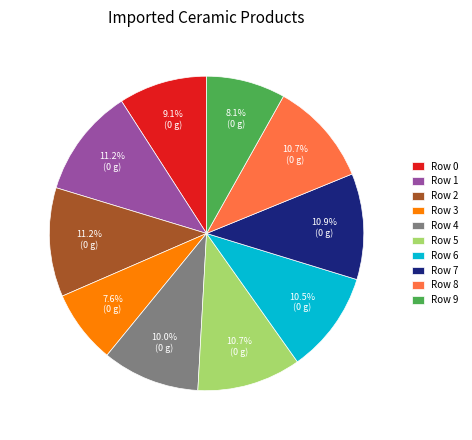

Do Row 6 and Row 7 together represent more than half of the pie?

No